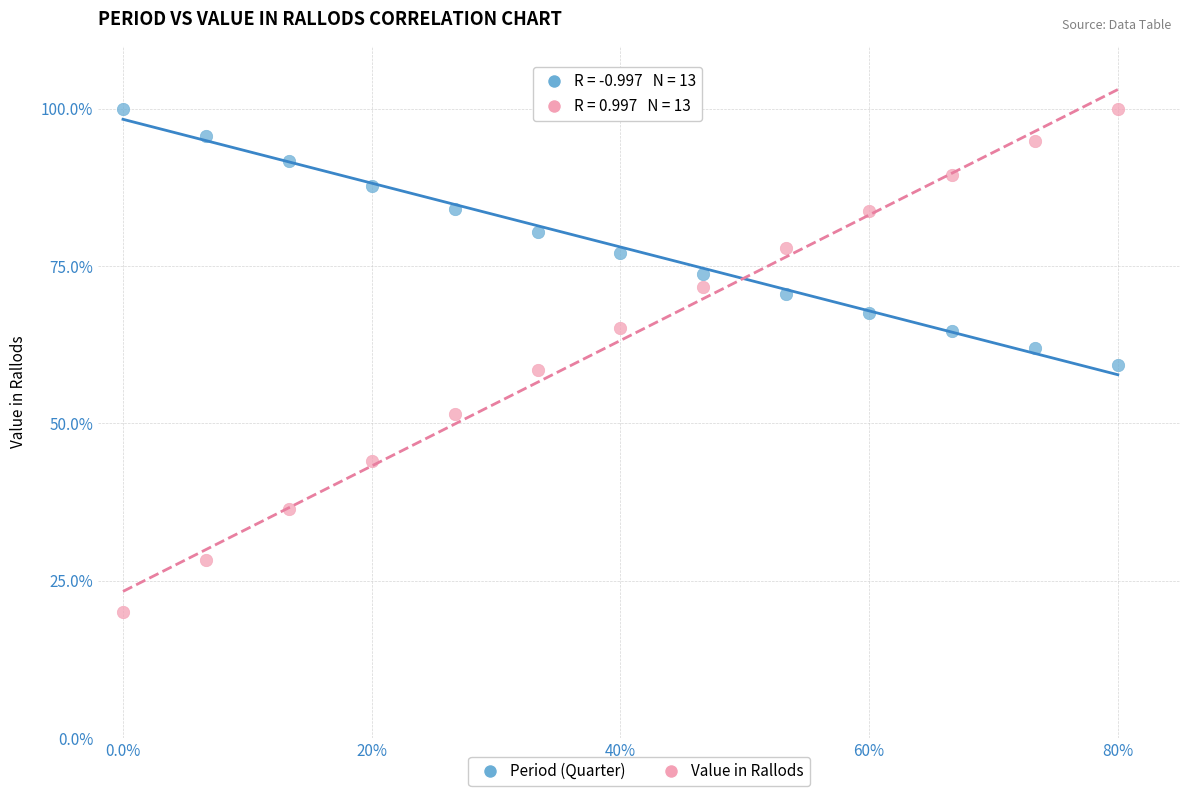

Across all data points, what is the range of Y values (max minus min)?

80.0